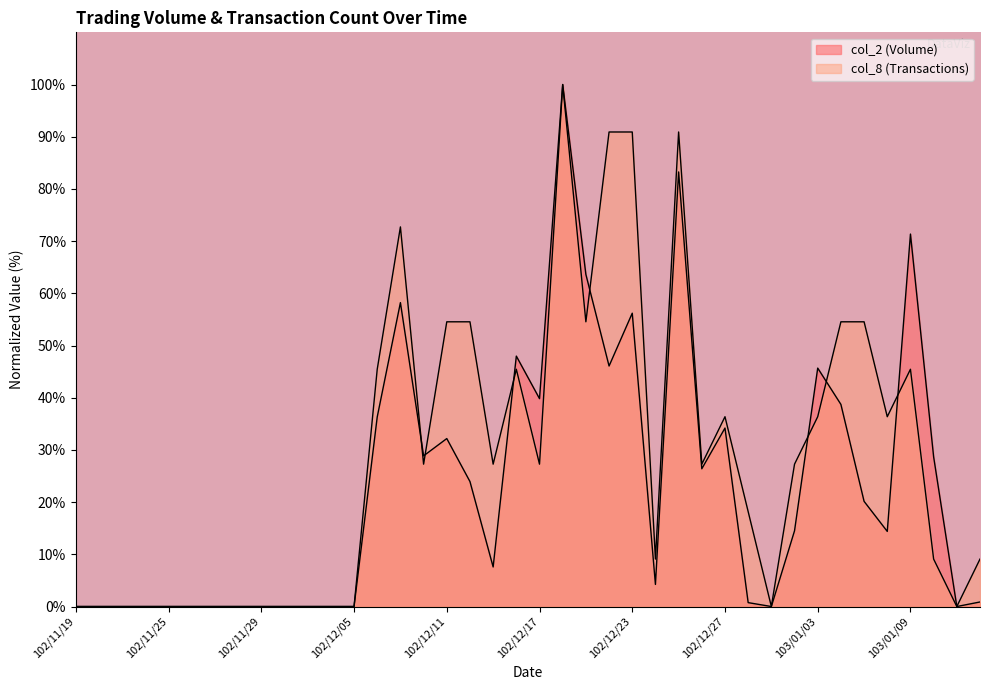

At which category does col_8 reach its first local valley?

102/12/10